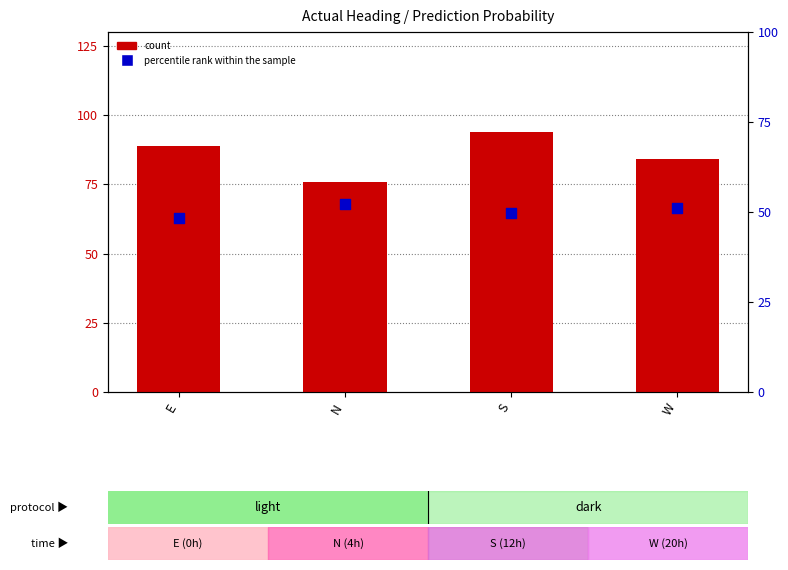

At how many categories does at least one series exceed 70?

4